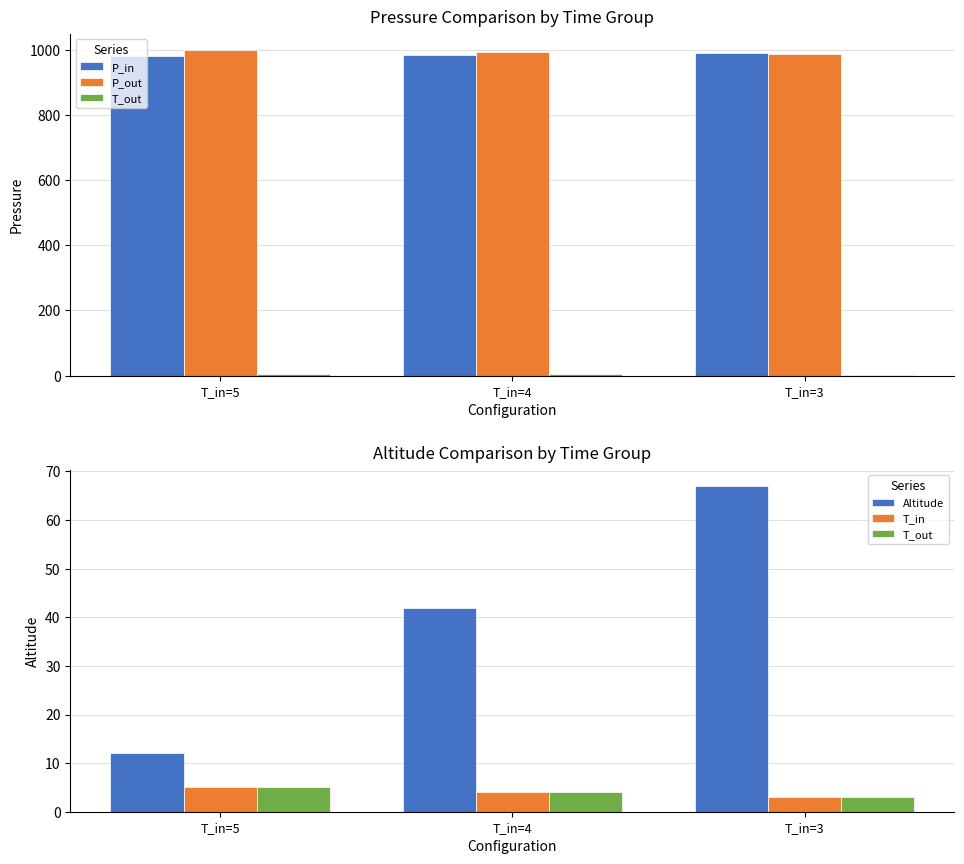

How many values in the Altitude series exceed 42?

1